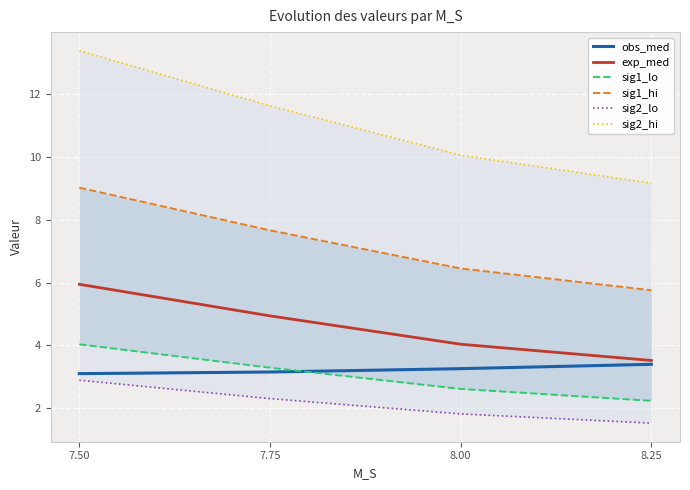

The sig2_lo series shows 4.9 at 7.50. True or false?

False